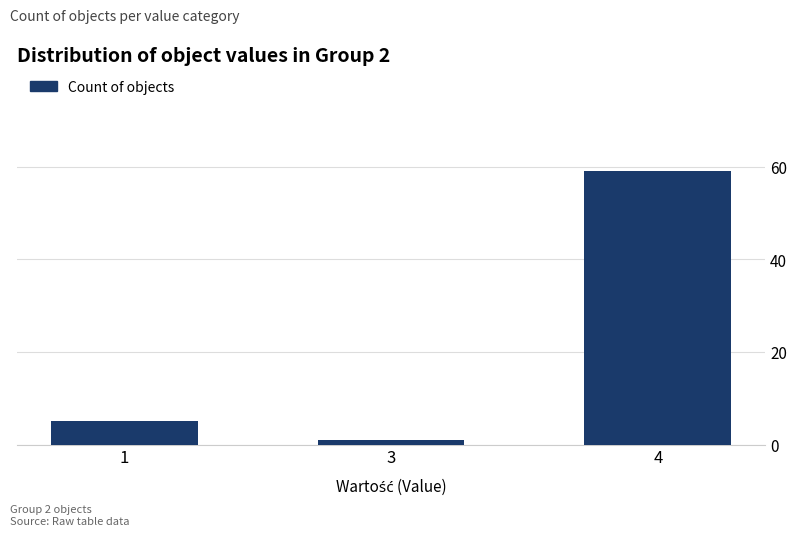

Reading left to right, what are all the values shown in this chart?

5	1	59